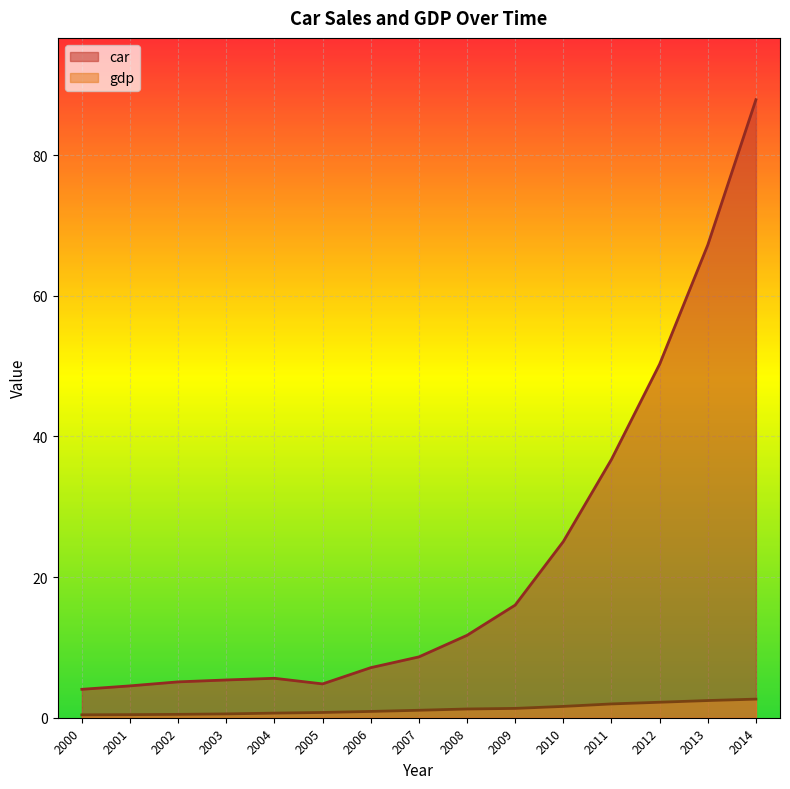

Read the gdp value at 2008.

1.2